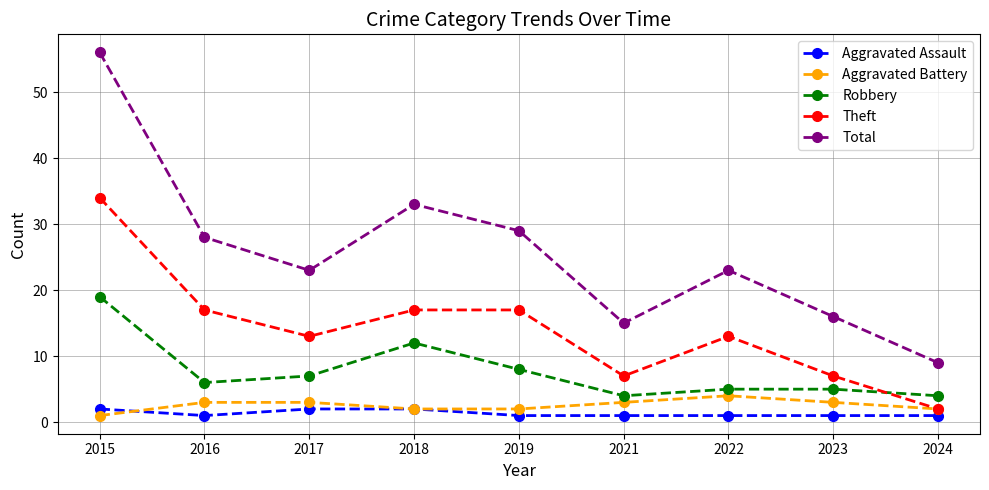

Reading right to left, extract all data points from this chart.

Aggravated Assault: 2024=1	2023=1	2022=1	2021=1	2019=1	2018=2	2017=2	2016=1	2015=2
Aggravated Battery: 2024=2	2023=3	2022=4	2021=3	2019=2	2018=2	2017=3	2016=3	2015=1
Robbery: 2024=4	2023=5	2022=5	2021=4	2019=8	2018=12	2017=7	2016=6	2015=19
Theft: 2024=2	2023=7	2022=13	2021=7	2019=17	2018=17	2017=13	2016=17	2015=34
Total: 2024=9	2023=16	2022=23	2021=15	2019=29	2018=33	2017=23	2016=28	2015=56